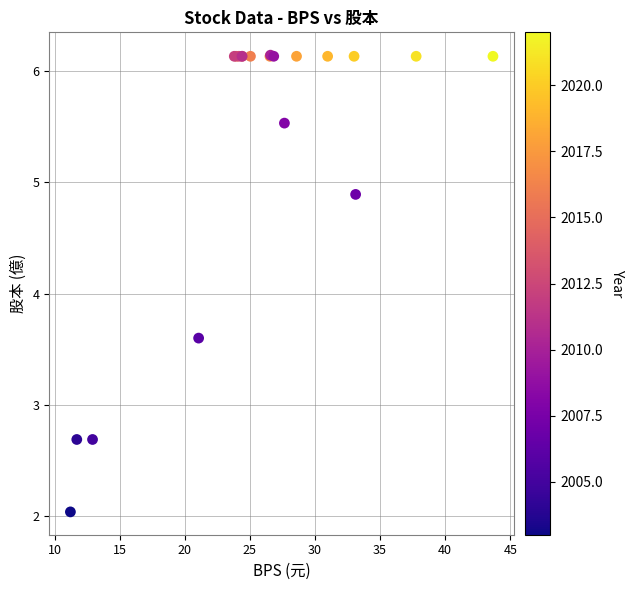

What Y value in the scatter plot is closest to 4?

3.6